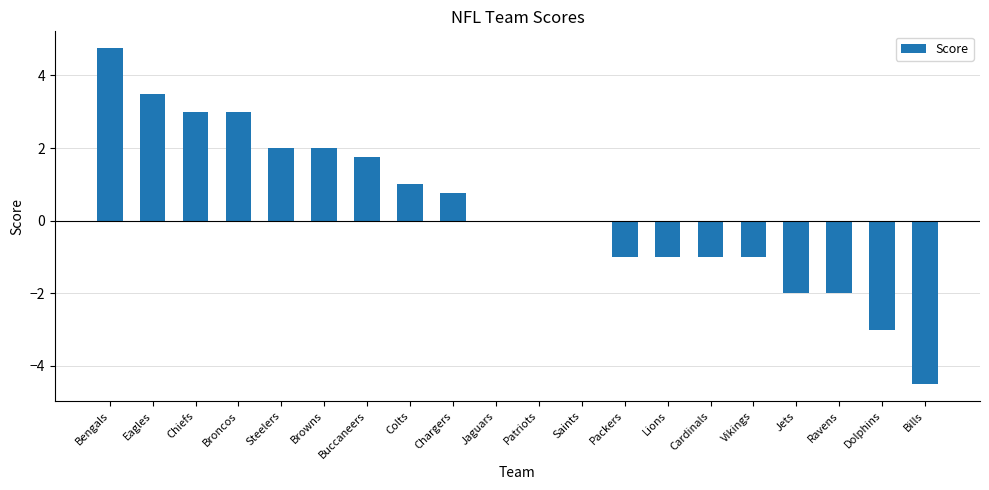

Where does the data first go above 0?

Bengals